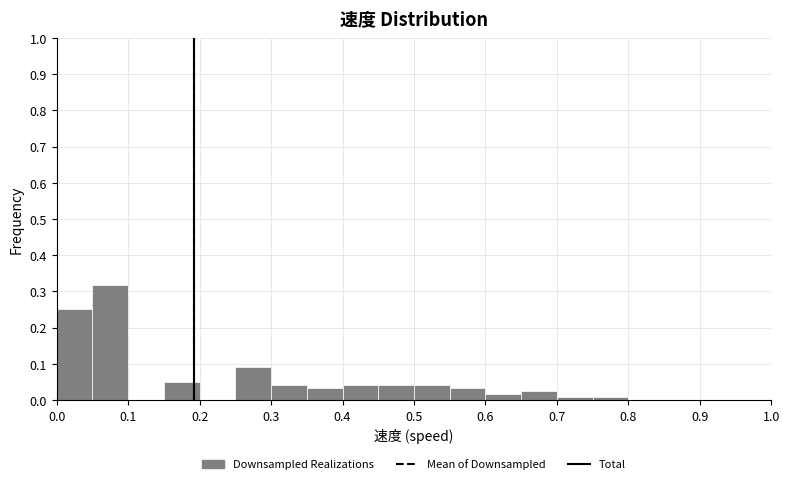

Reading left to right, list every bar in this chart as the range it spans on the x-axis followed by its height. The values are not printed on the chart, so give them approximately, as read against the axis.

0.00 to 0.05: 0.25
0.05 to 0.10: 0.32
0.10 to 0.15: 0
0.15 to 0.20: 0.05
0.20 to 0.25: 0
0.25 to 0.30: 0.09
0.30 to 0.35: 0.04
0.35 to 0.40: 0.03
0.40 to 0.45: 0.04
0.45 to 0.50: 0.04
0.50 to 0.55: 0.04
0.55 to 0.60: 0.03
0.60 to 0.65: 0.02
0.65 to 0.70: 0.03
0.70 to 0.75: under 0.01
0.75 to 0.80: under 0.01
0.80 to 0.85: 0
0.85 to 0.90: 0
0.90 to 0.95: 0
0.95 to 1.00: 0